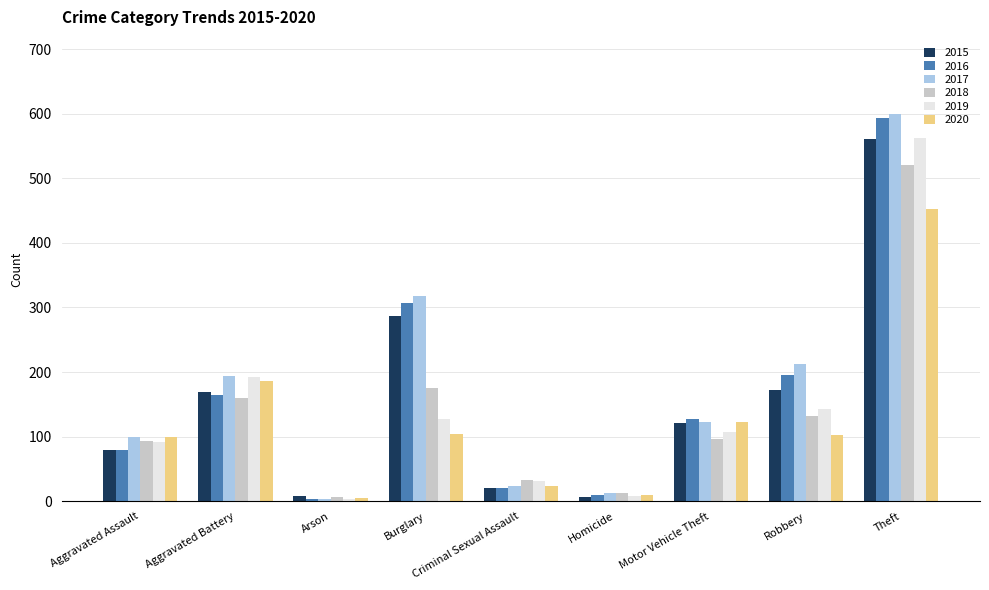

What is the difference between the 2017 values at Homicide and Motor Vehicle Theft?

109